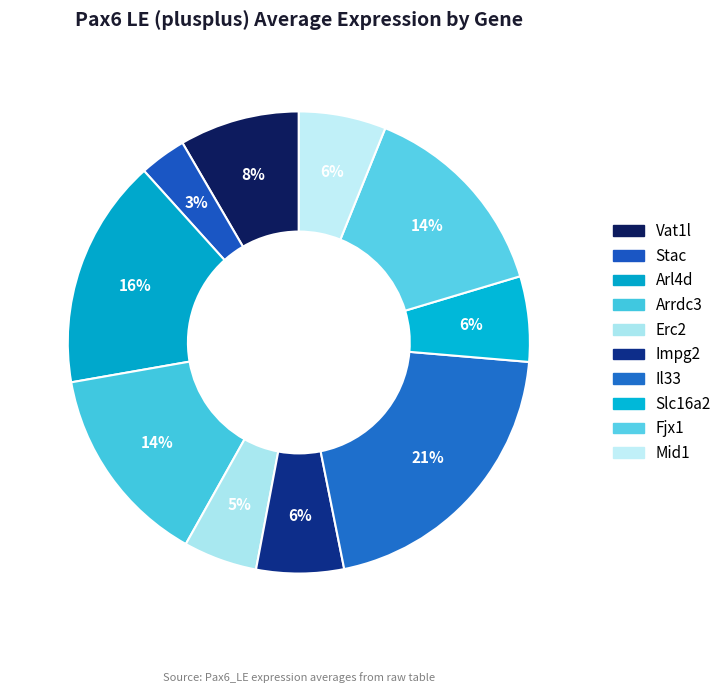

How many segments does this pie chart have?

10